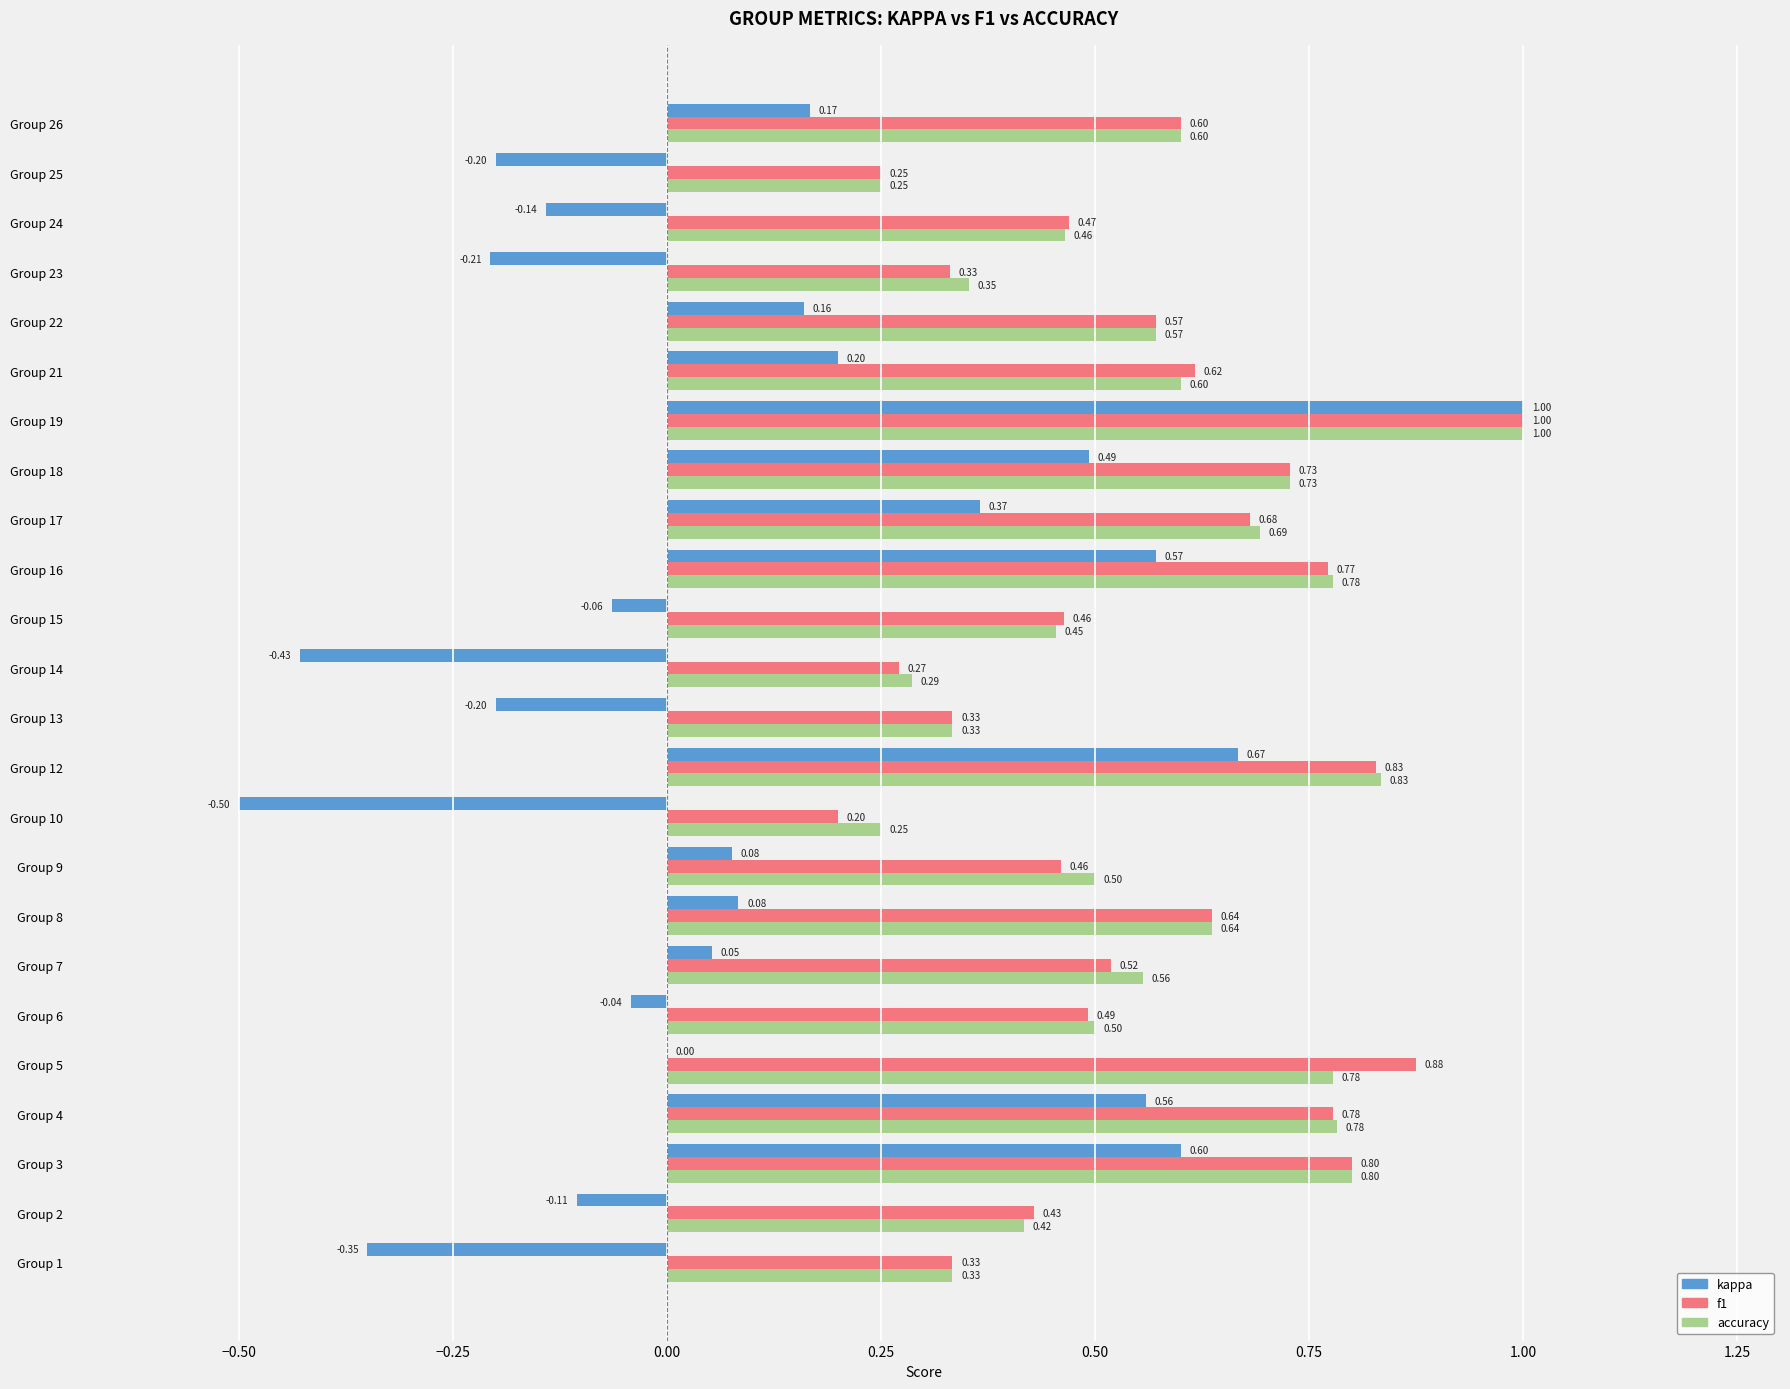

Which series has the largest total across all categories?

accuracy